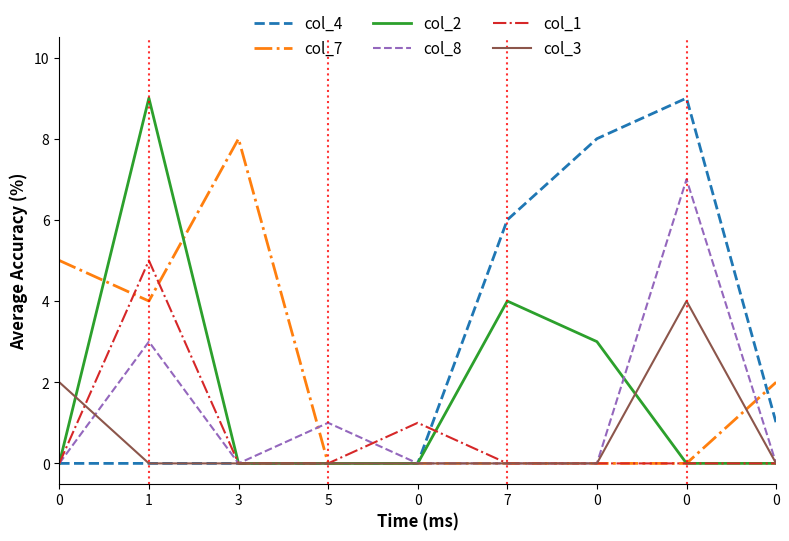

Reading left to right, extract all data points from this chart.

col_4: 0=0	1=0	3=0	5=0	0=0	7=6	0=8	0=9	0=1
col_7: 0=5	1=4	3=8	5=0	0=0	7=0	0=0	0=0	0=2
col_2: 0=0	1=9	3=0	5=0	0=0	7=4	0=3	0=0	0=0
col_8: 0=0	1=3	3=0	5=1	0=0	7=0	0=0	0=7	0=0
col_1: 0=0	1=5	3=0	5=0	0=1	7=0	0=0	0=0	0=0
col_3: 0=2	1=0	3=0	5=0	0=0	7=0	0=0	0=4	0=0